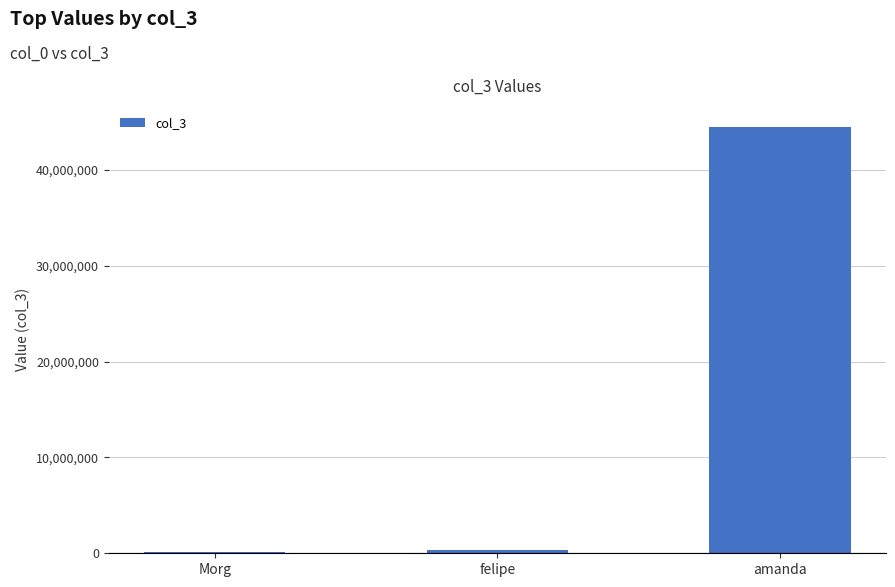

What is the sum of all values?

44877776